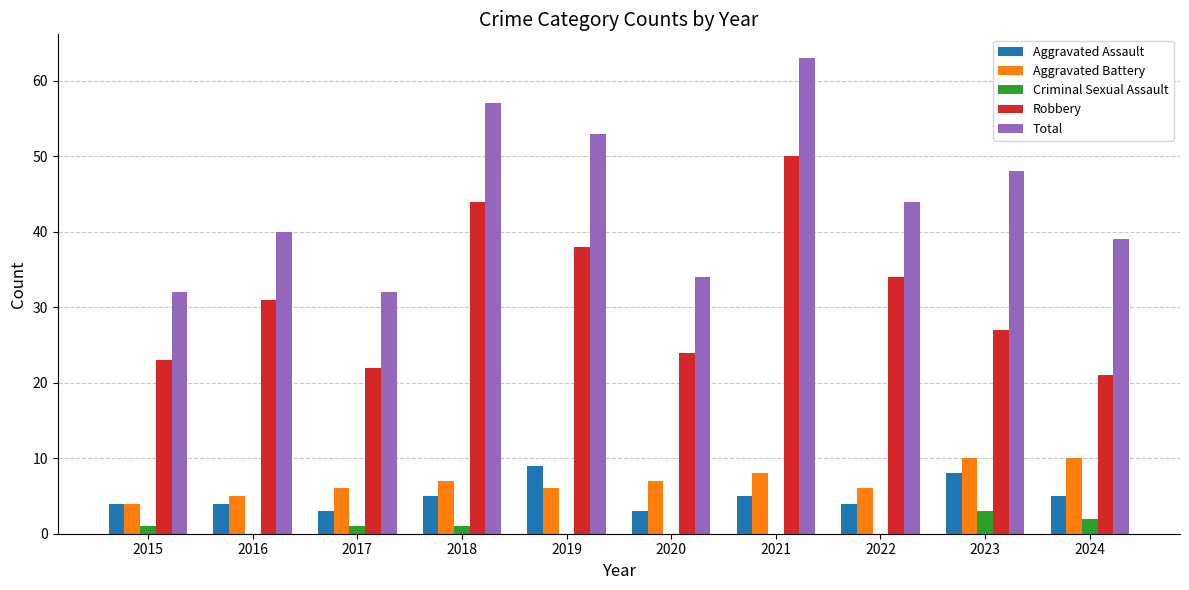

Reading left to right, extract all data points from this chart.

Aggravated Assault: 2015=4	2016=4	2017=3	2018=5	2019=9	2020=3	2021=5	2022=4	2023=8	2024=5
Aggravated Battery: 2015=4	2016=5	2017=6	2018=7	2019=6	2020=7	2021=8	2022=6	2023=10	2024=10
Criminal Sexual Assault: 2015=1	2016=0	2017=1	2018=1	2019=0	2020=0	2021=0	2022=0	2023=3	2024=2
Robbery: 2015=23	2016=31	2017=22	2018=44	2019=38	2020=24	2021=50	2022=34	2023=27	2024=21
Total: 2015=32	2016=40	2017=32	2018=57	2019=53	2020=34	2021=63	2022=44	2023=48	2024=39